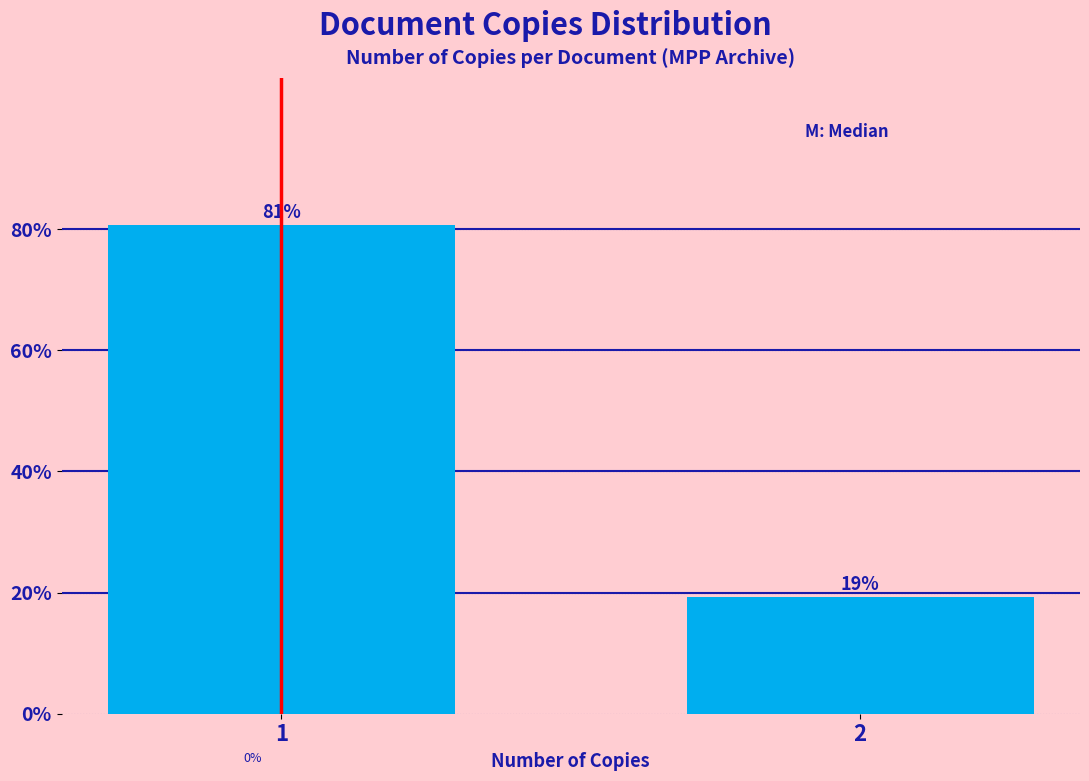

Are the bars horizontal?

No